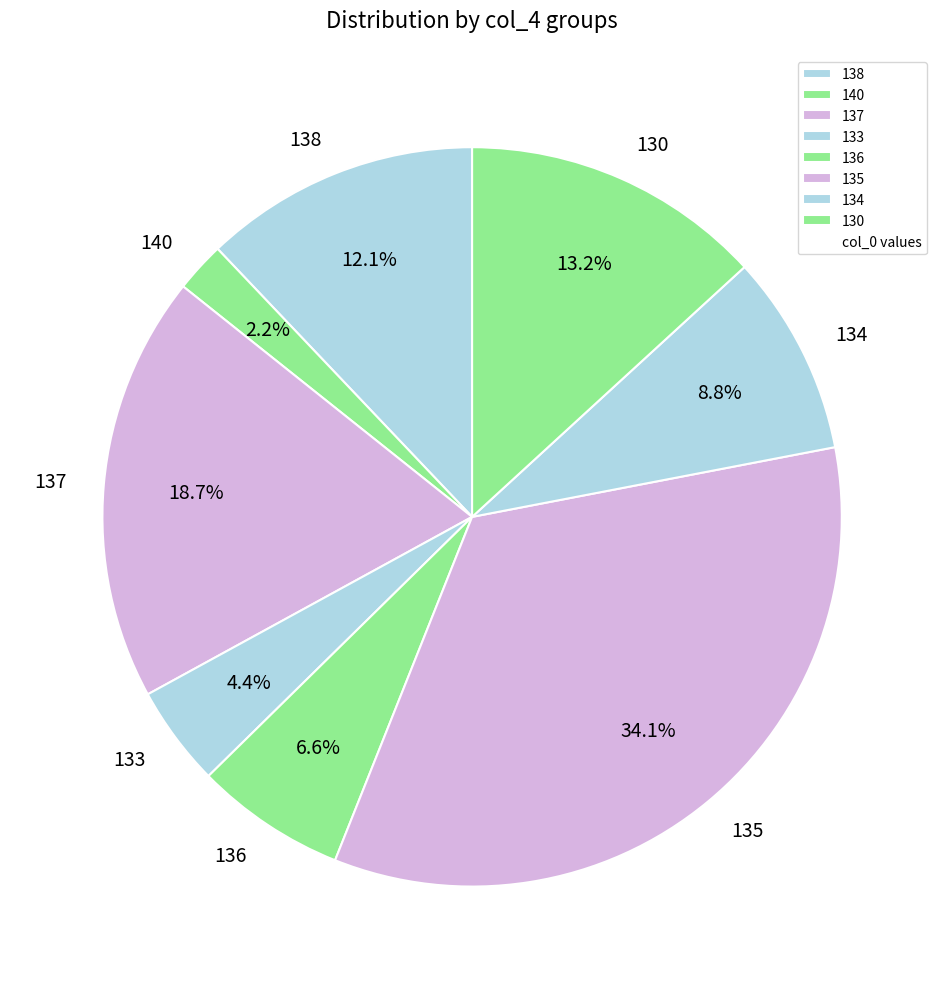

Is 130 the majority of the pie?

No